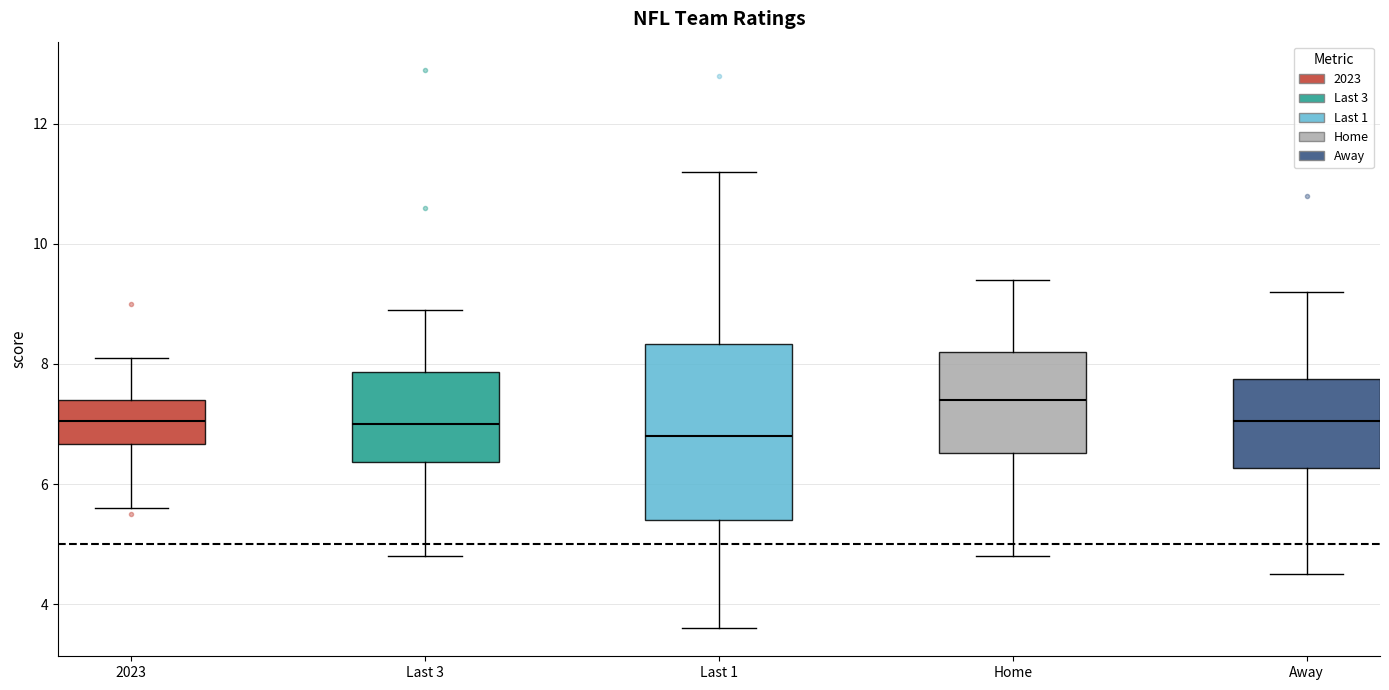

Reading left to right, read every box against the y-axis: the position of its median line, the range the box covers, and the ends of its whiskers. The values are not printed on the chart, so give them approximately, as read against the axis.

2023: median 7.0, box 6.6 to 7.4, whiskers 5.6 to 8.2
Last 3: median 7.0, box 6.4 to 7.8, whiskers 4.8 to 9.0
Last 1: median 6.8, box 5.4 to 8.4, whiskers 3.6 to 11.2
Home: median 7.4, box 6.6 to 8.2, whiskers 4.8 to 9.4
Away: median 7.0, box 6.2 to 7.8, whiskers 4.6 to 9.2